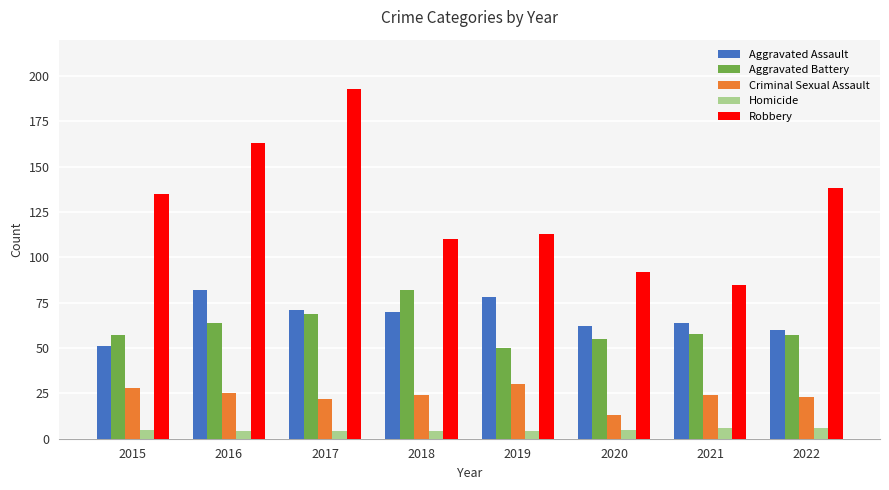

What is the difference between the highest and lowest values at 2022?

132